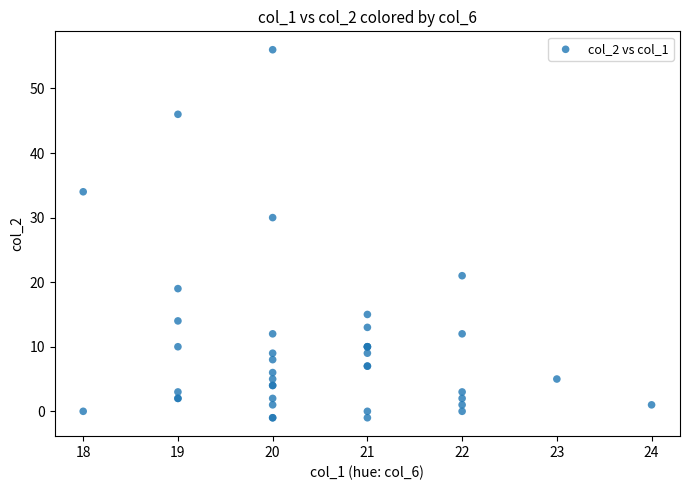

What Y value in the scatter plot is closest to 27?

30